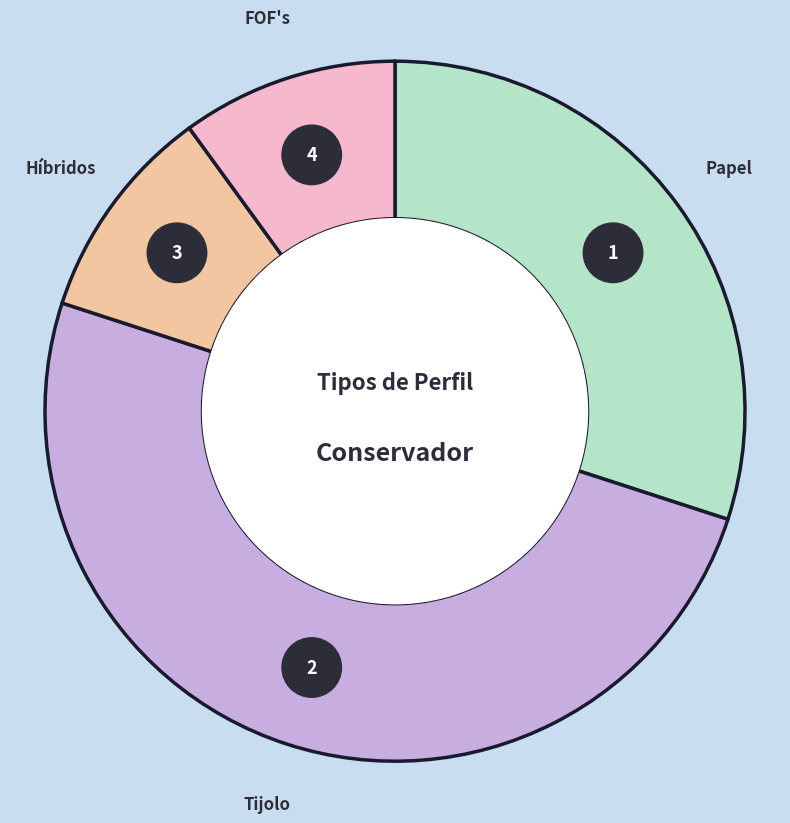

Rank the categories by value from highest to lowest.

Tijolo, Papel, Híbridos, FOF's